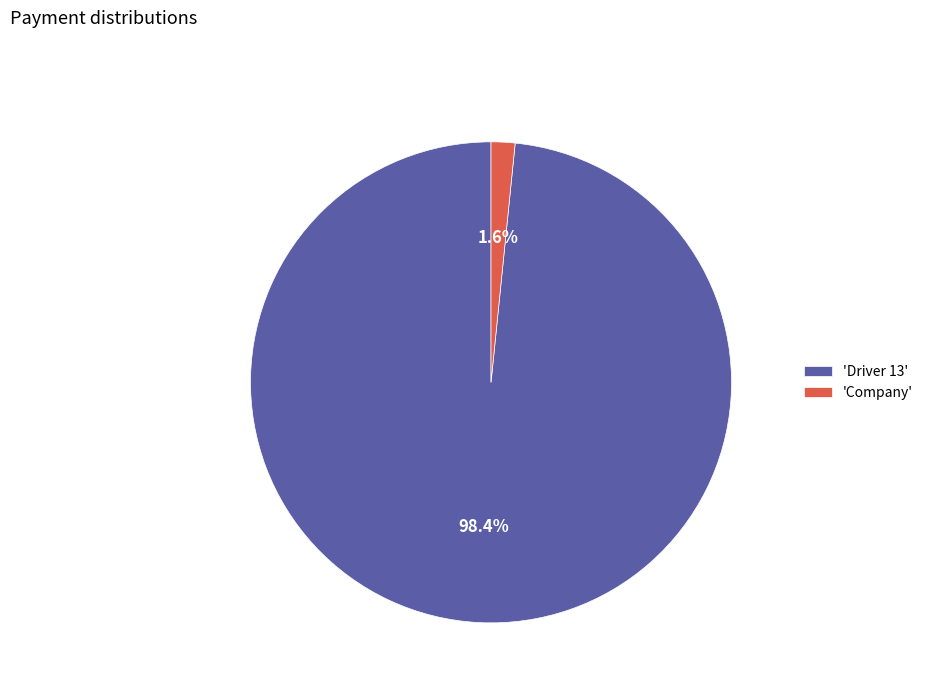

Which category has the biggest portion of the pie?

'Driver 13'